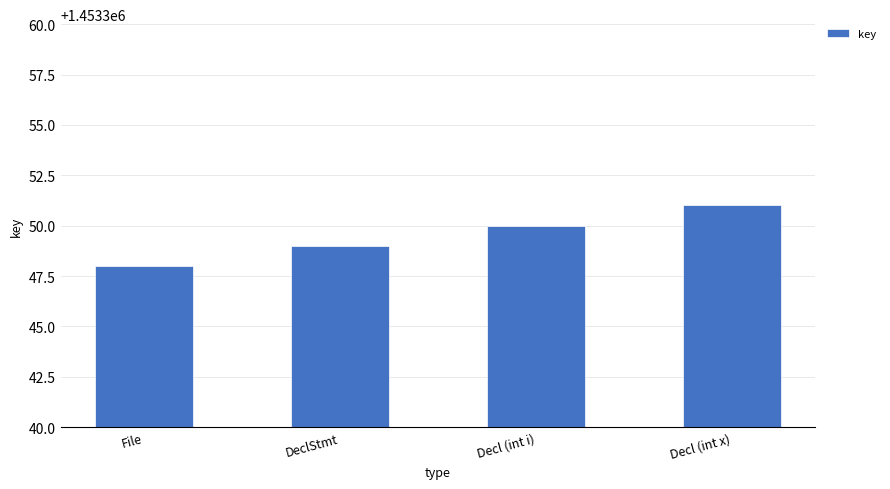

The chart shows a value of 1967745 at Decl (int i). True or false?

False